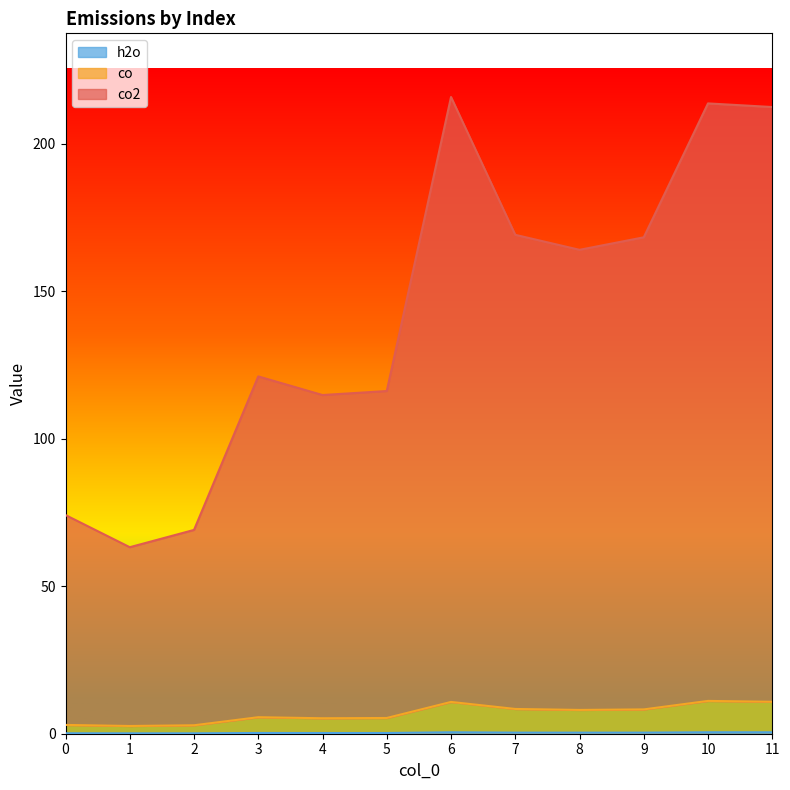

Which series has the widest spread of values?

co2